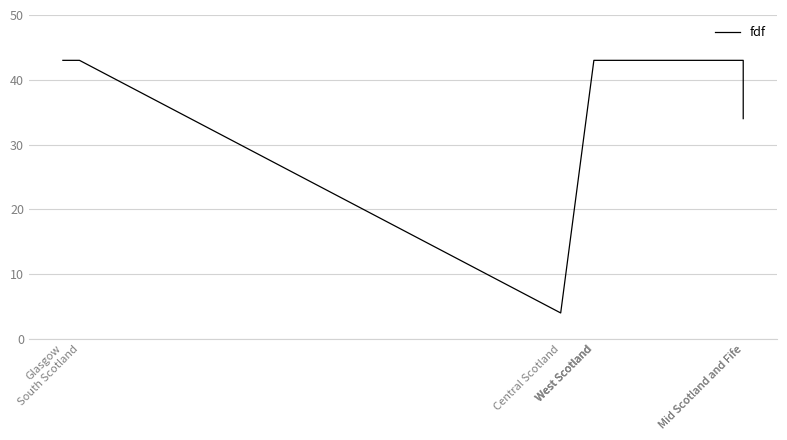

What is the difference between the maximum and minimum values?

39